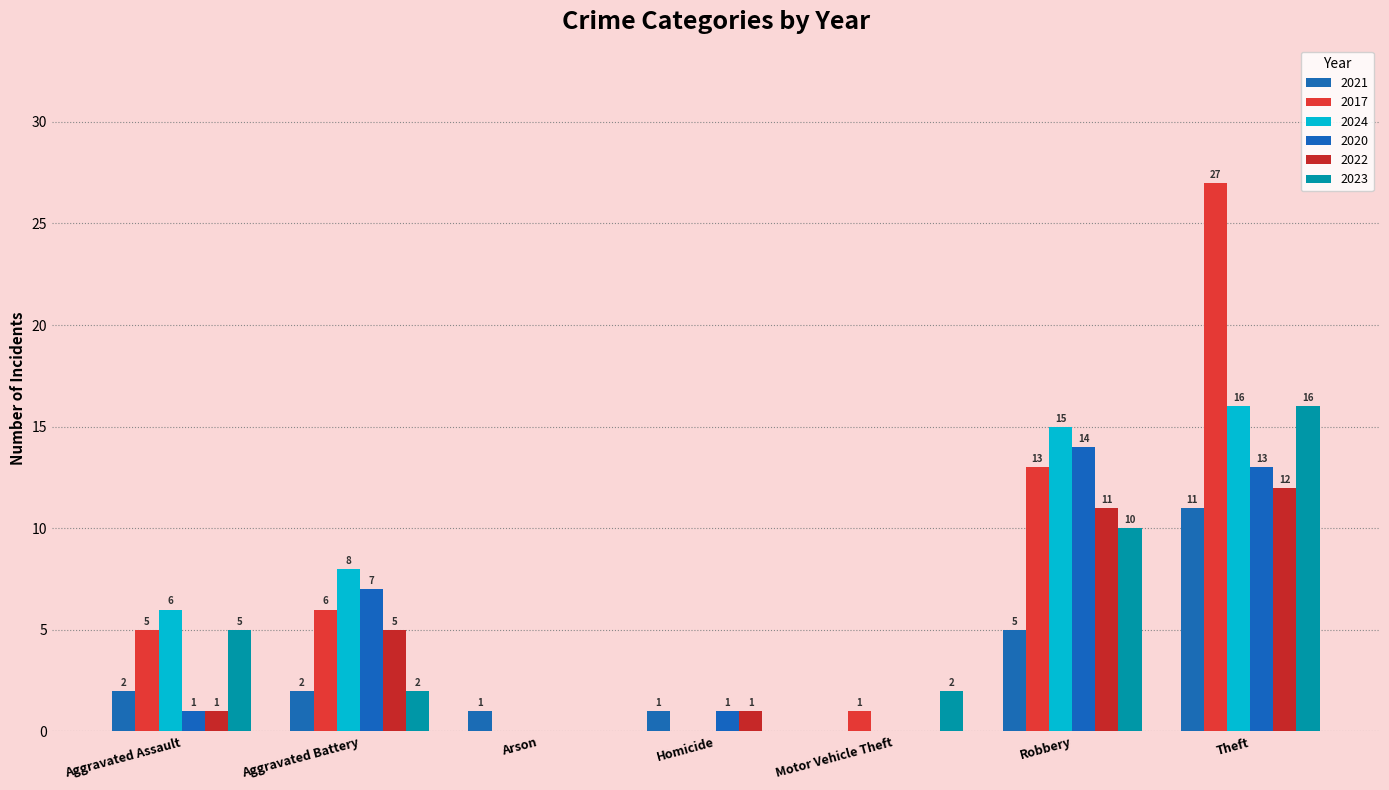

What is the maximum value for 2017?

27